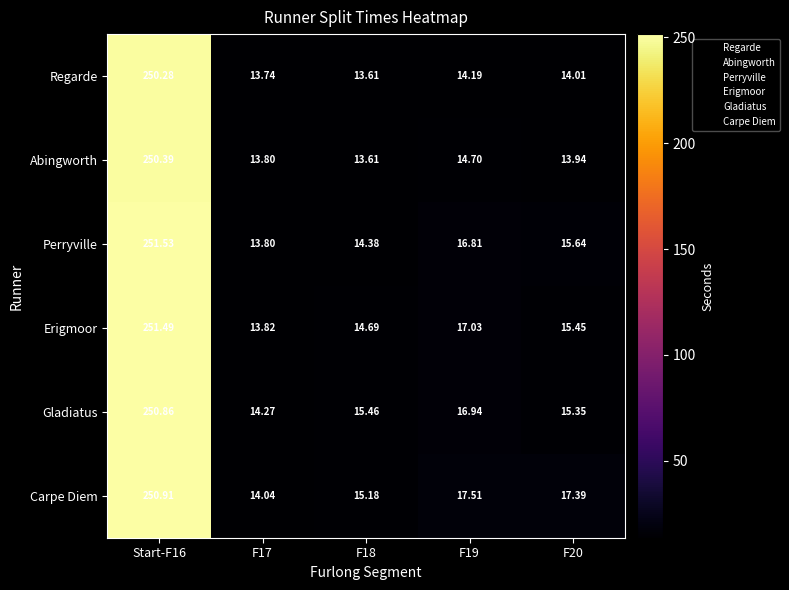

Which series has the largest total across all categories?

Carpe Diem